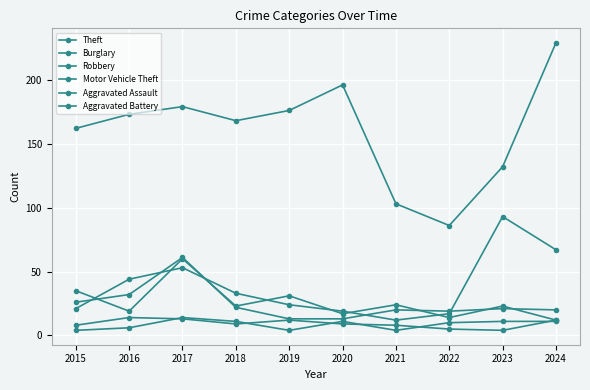

What is the difference between the second highest and minimum values in the Aggravated Assault series?

9